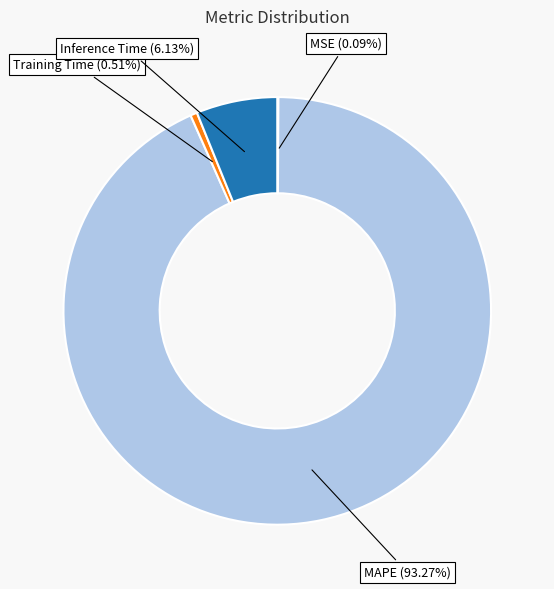

Between Training Time and MAPE, which is larger?

MAPE